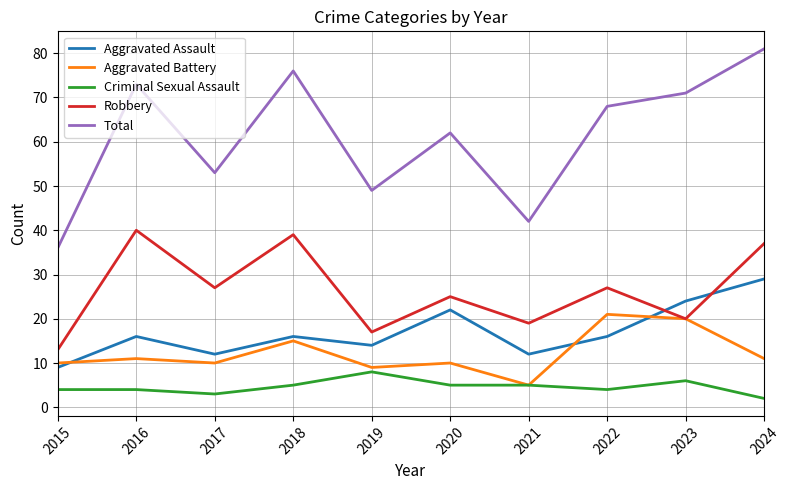

Reading left to right, extract all data points from this chart.

Aggravated Assault: 2015=9	2016=16	2017=12	2018=16	2019=14	2020=22	2021=12	2022=16	2023=24	2024=29
Aggravated Battery: 2015=10	2016=11	2017=10	2018=15	2019=9	2020=10	2021=5	2022=21	2023=20	2024=11
Criminal Sexual Assault: 2015=4	2016=4	2017=3	2018=5	2019=8	2020=5	2021=5	2022=4	2023=6	2024=2
Robbery: 2015=13	2016=40	2017=27	2018=39	2019=17	2020=25	2021=19	2022=27	2023=20	2024=37
Total: 2015=36	2016=73	2017=53	2018=76	2019=49	2020=62	2021=42	2022=68	2023=71	2024=81